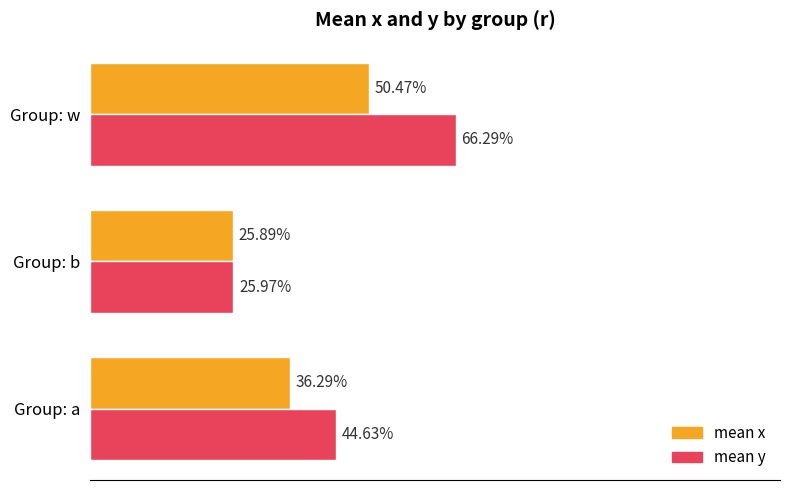

What are all the series names shown in the legend?

mean x, mean y